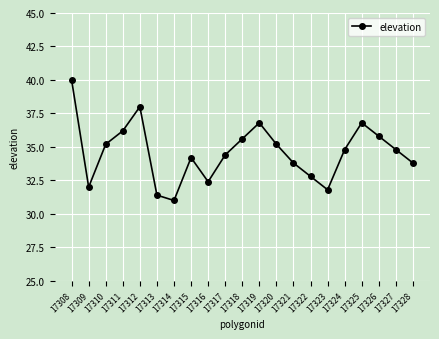

What is the difference between the maximum and minimum values?

9.0